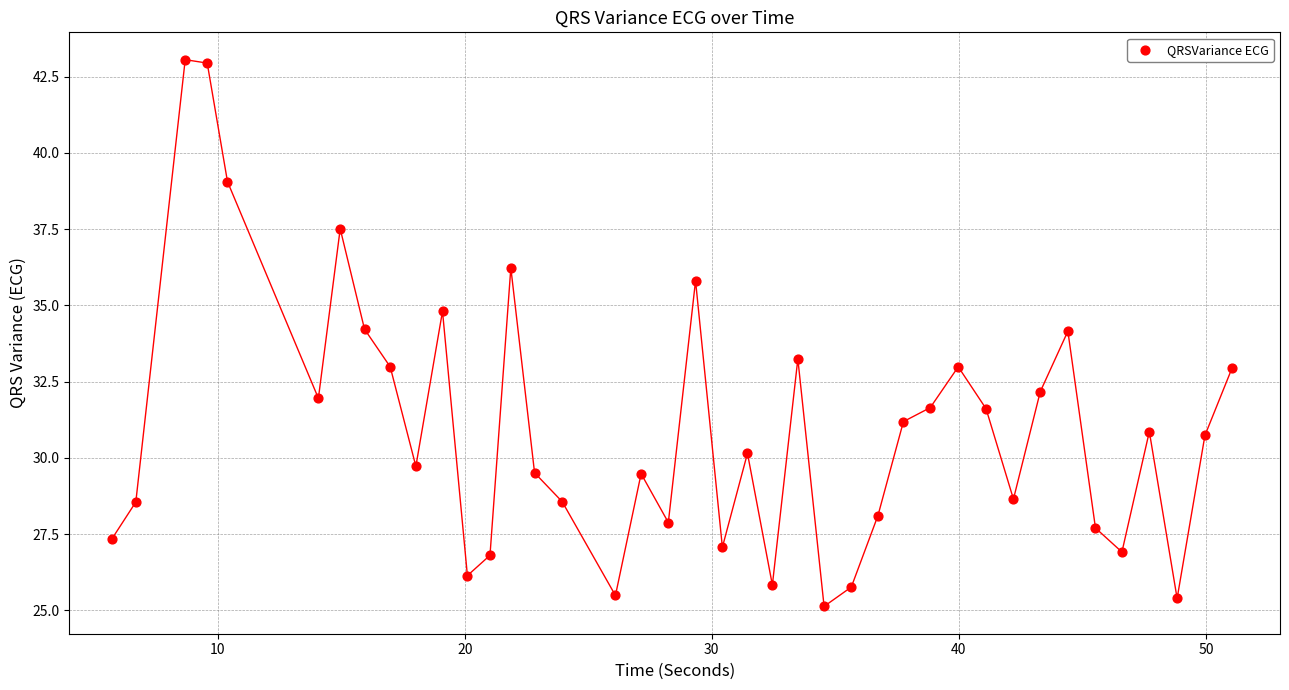

What is the range of Y values (max minus min)?

17.9